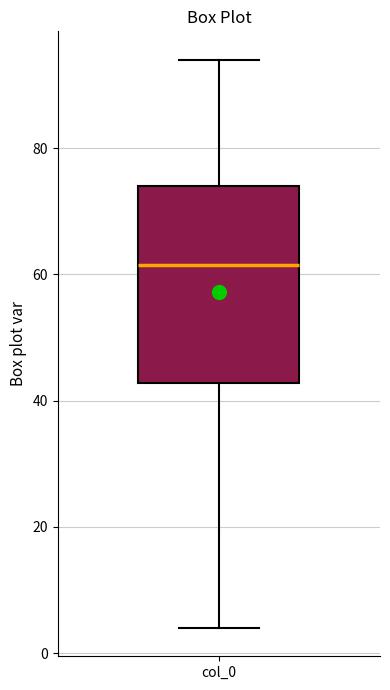

Transcribe this box plot: give where the median line is, the range the box spans, and where the two whiskers end, as read against the y-axis. The values are not printed on the chart, so give them approximately, as read against the axis.

median 62, box 42 to 74, whiskers 4 to 94